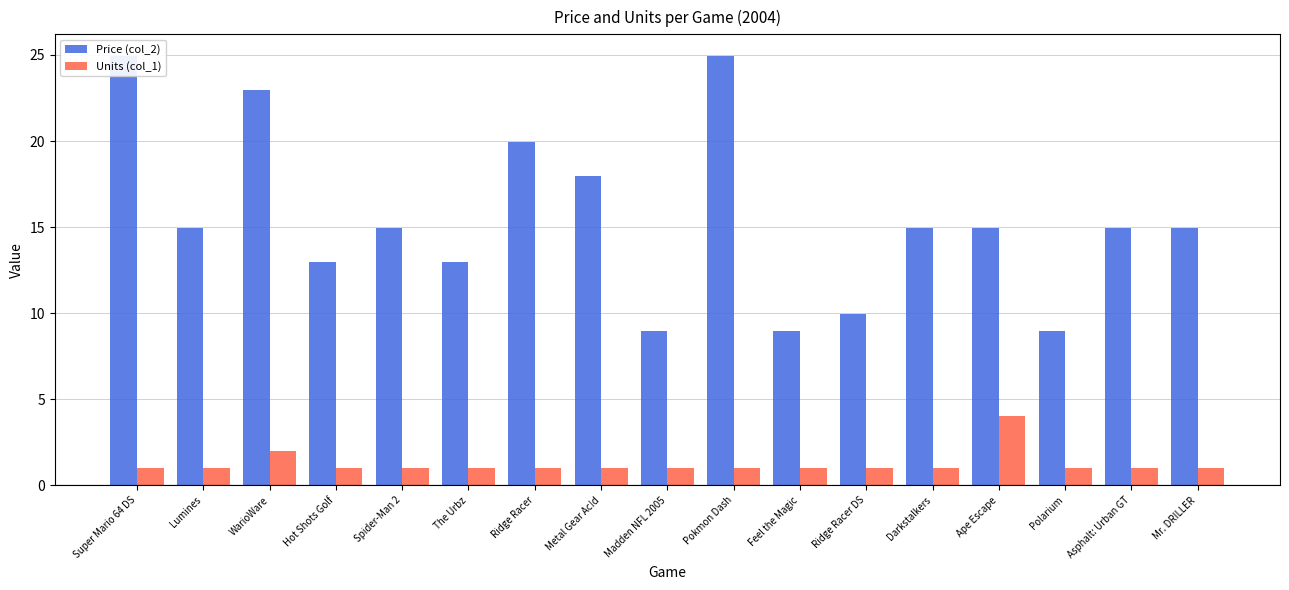

What is the spread (max minus min) of values at Pokmon Dash?

23.9